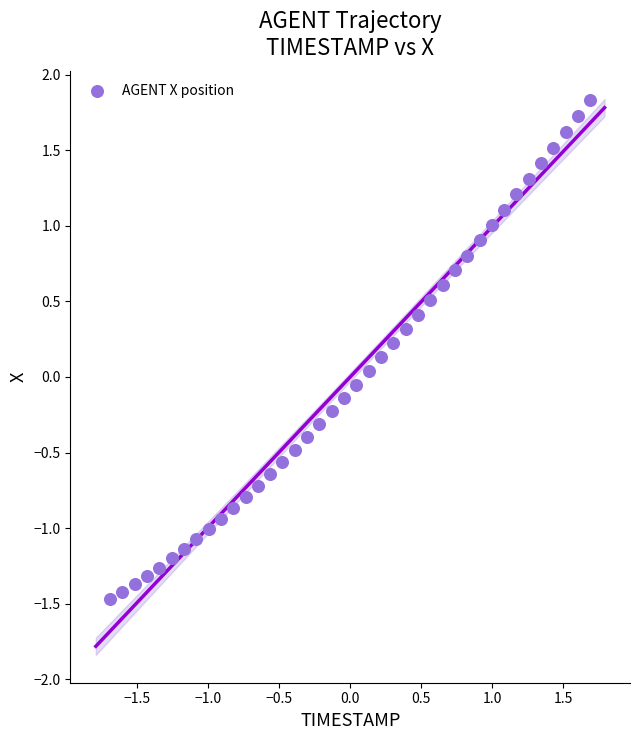

What is the range of X values (max minus min)?

3.4